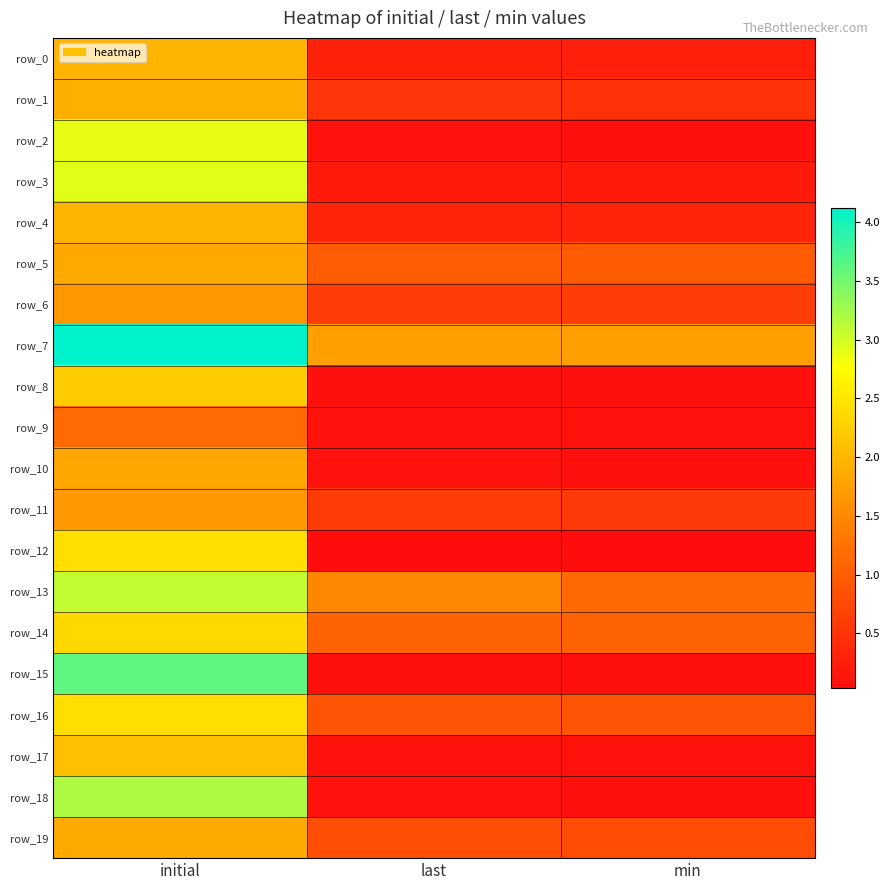

Is it true that row_0 equals 0.3 at last?

True